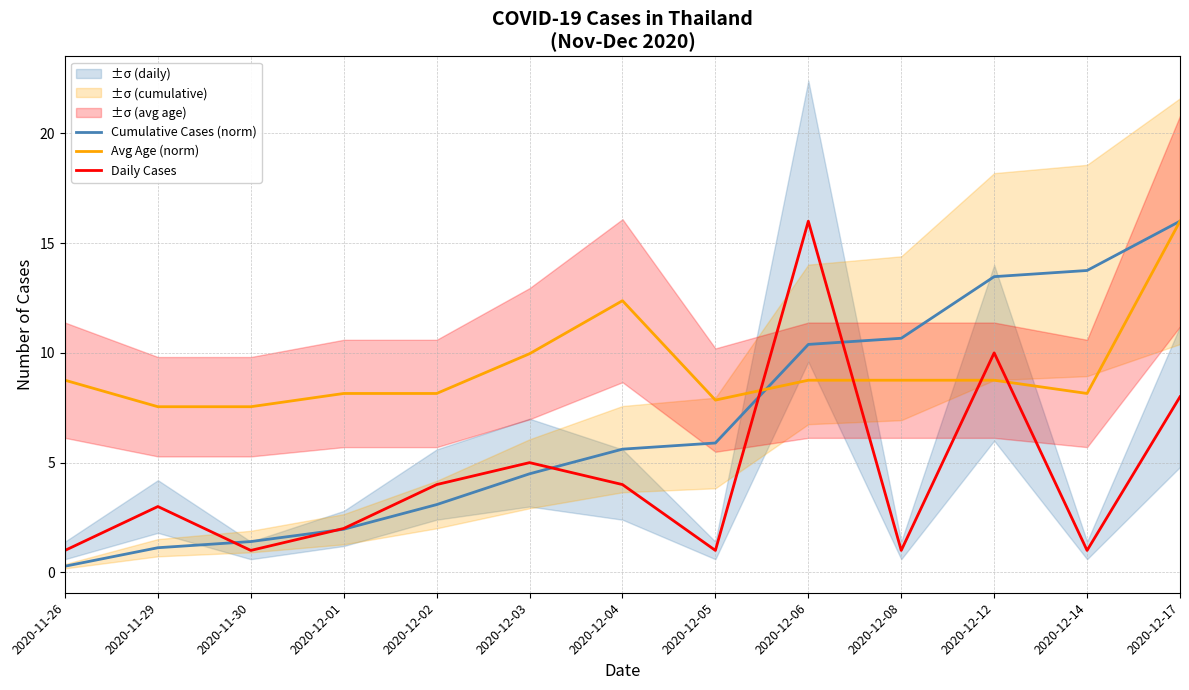

List the series in order of their peak value, highest first.

Cumulative Cases (norm), Avg Age (norm), Daily Cases